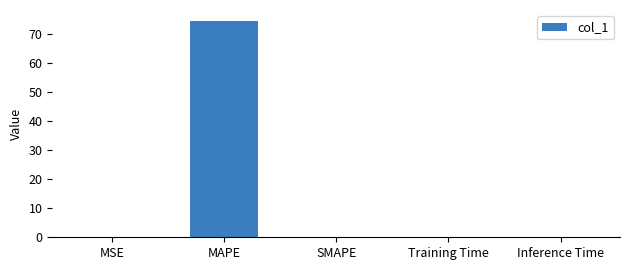

What value does the data have at MAPE?

74.5